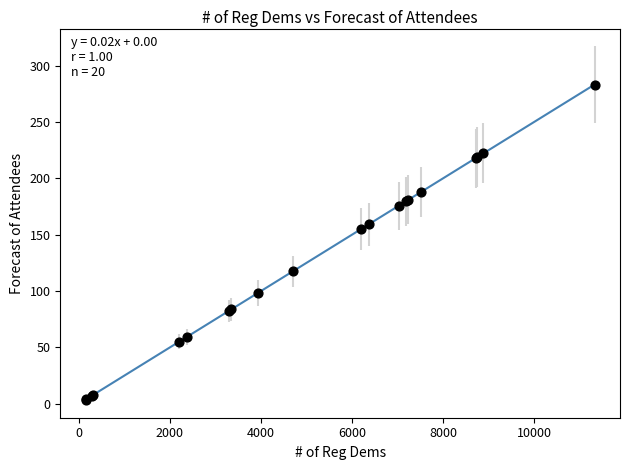

What Y value in the scatter plot is closest to 143?

154.8